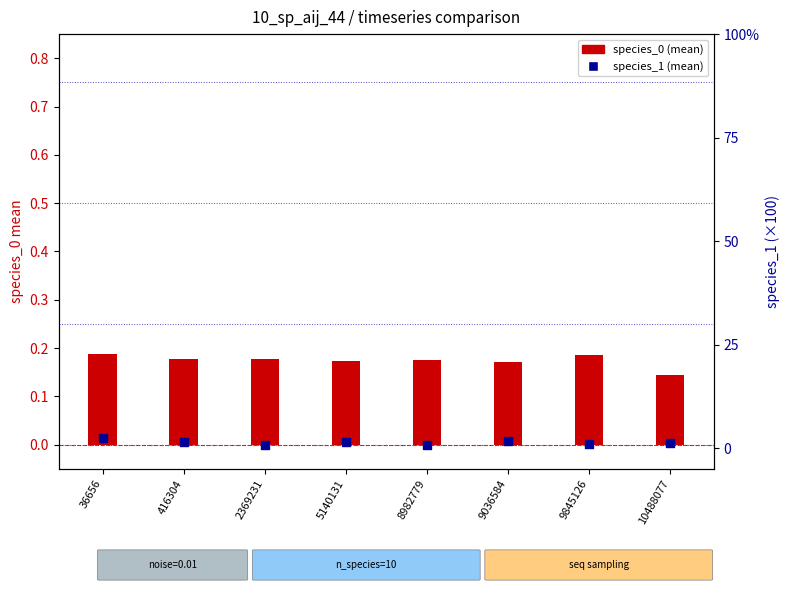

What is the total value across all series at 416304?

1.7